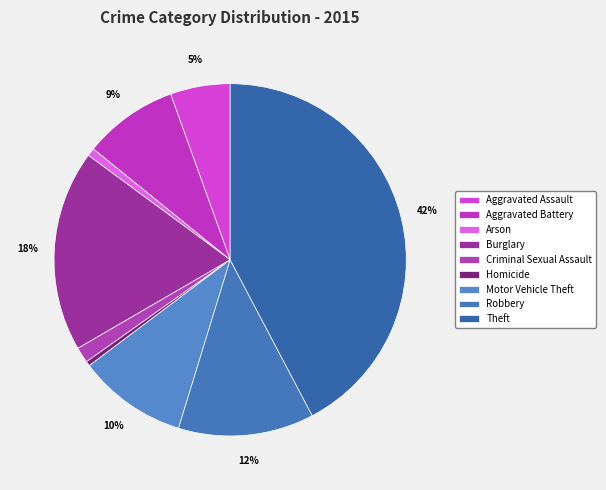

Combined, do Burglary and Arson account for over 50%?

No